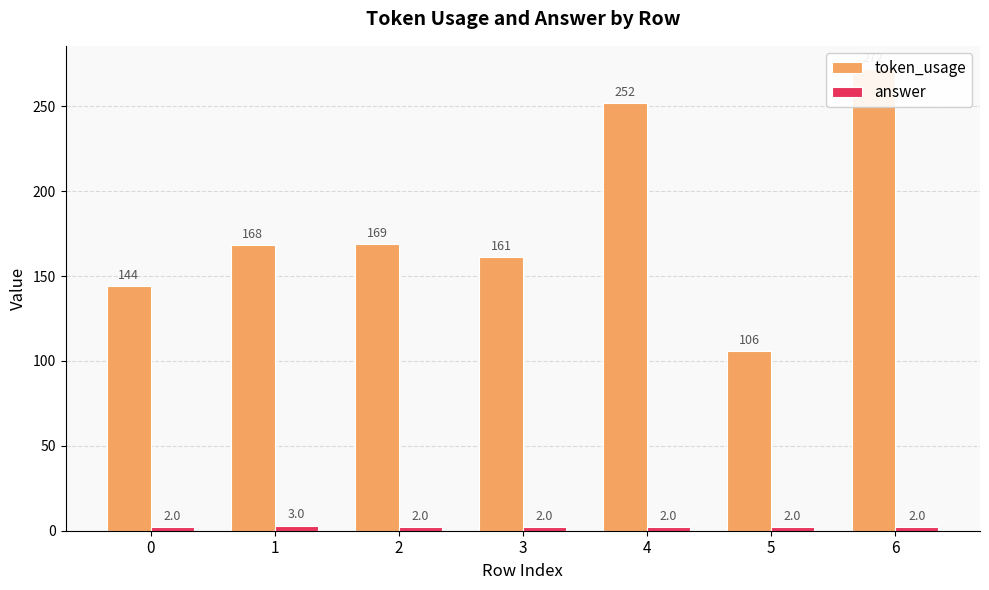

Which series changed the most between 1 and 3?

token_usage